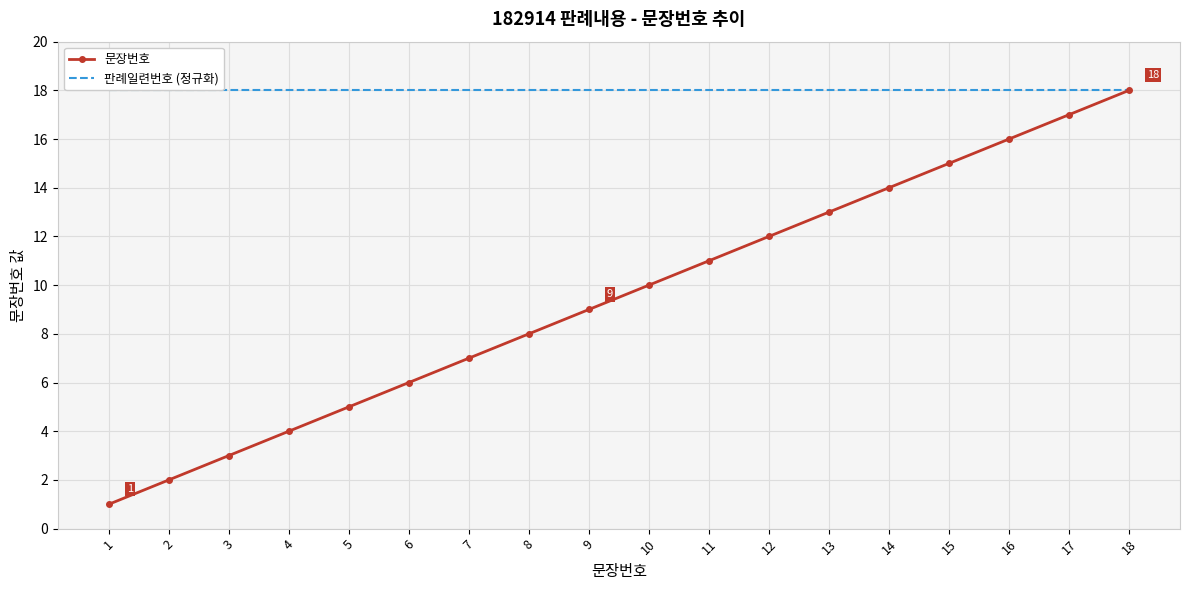

What is the sum of the 문장번호 values at 1 and 5?

6